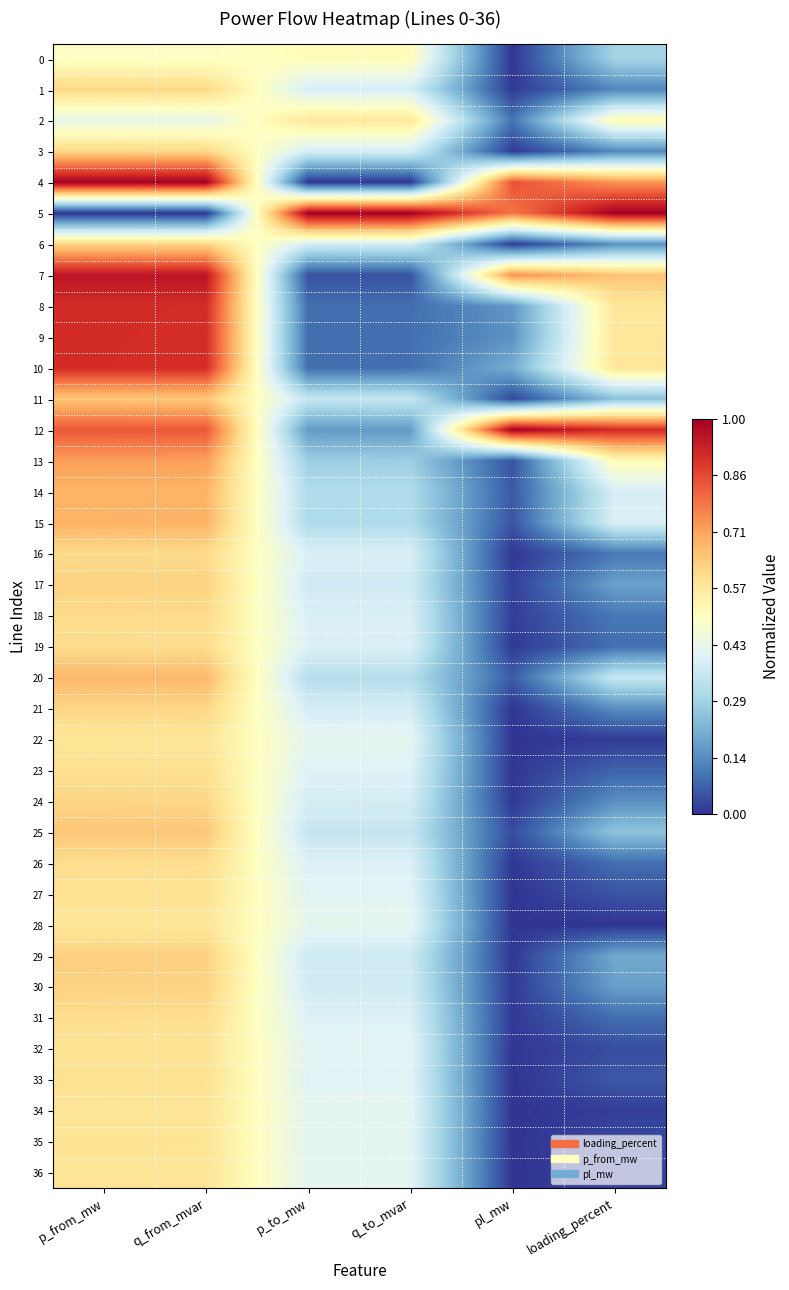

What is the spread (max minus min) of values at q_to_mvar?

1.0